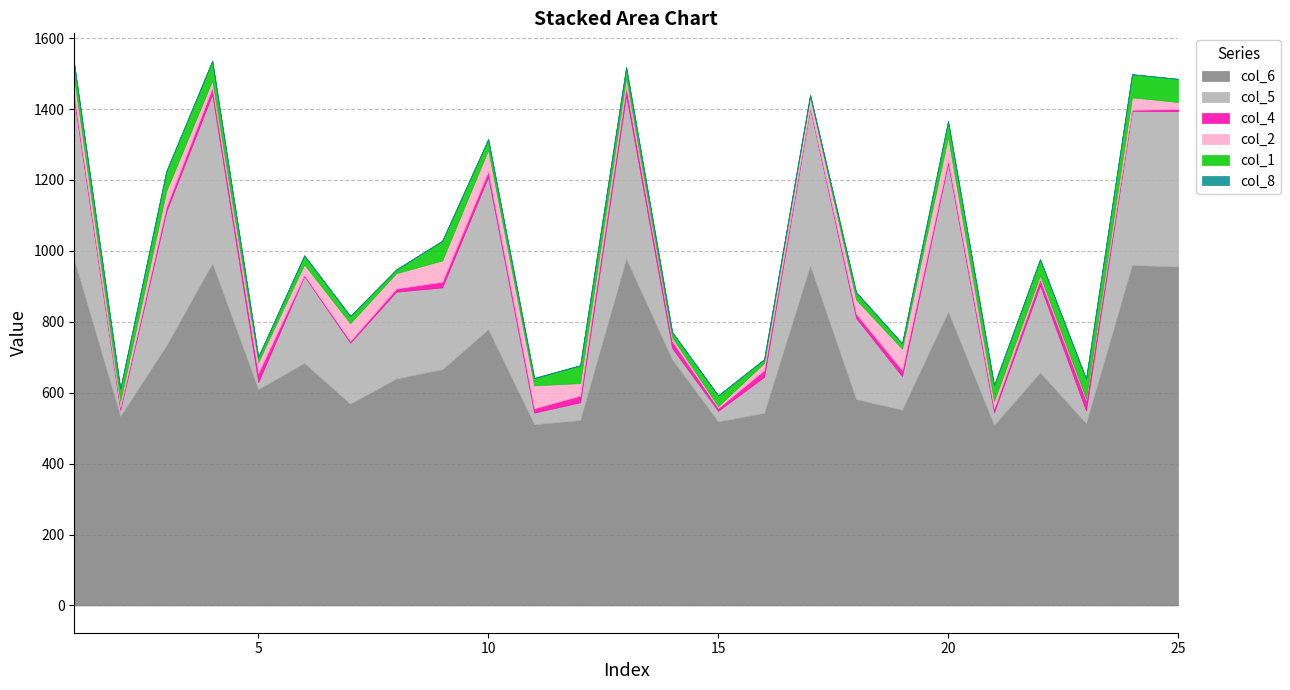

What is the minimum value shown in the chart?

0.2